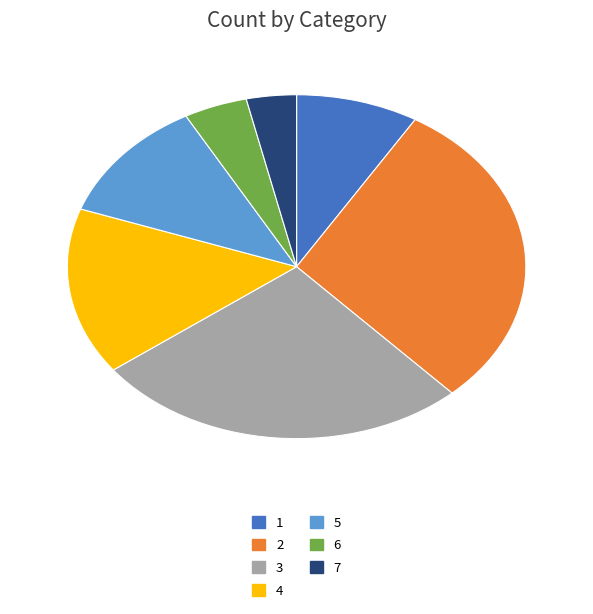

Approximately how many times larger is the value at 6 compared to 4?

0.3